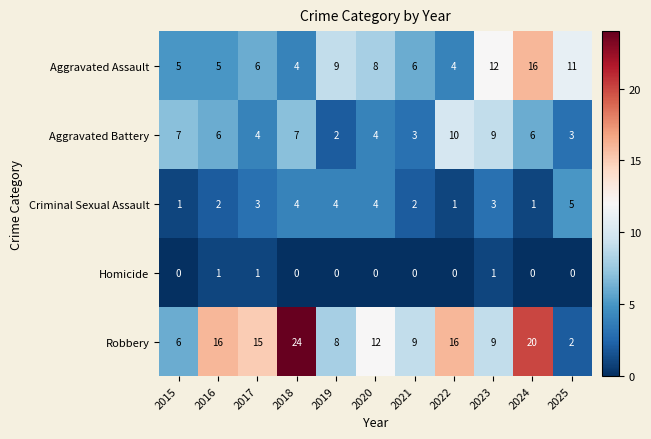

True or false: Homicide has a value of 0 at 2015.

True